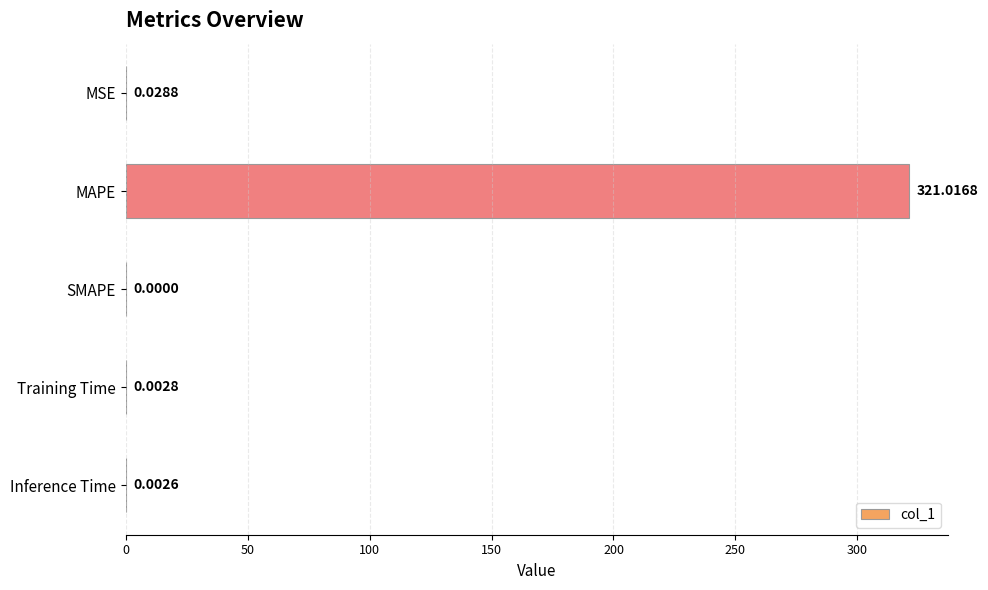

What is the sum of all values?

321.1